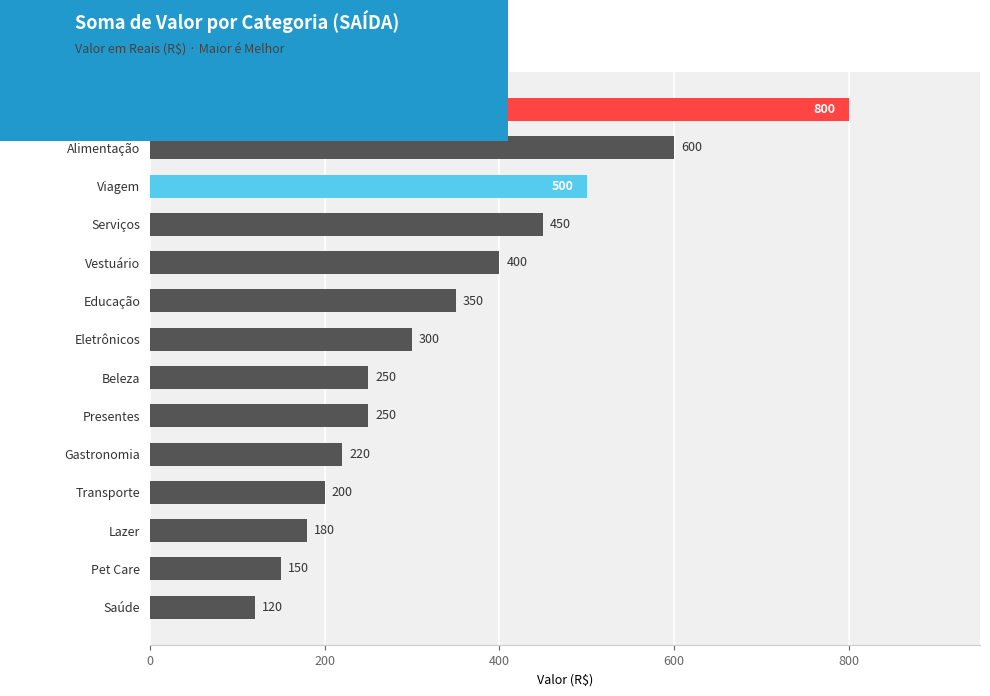

What is the difference between the second highest and second lowest values?

450